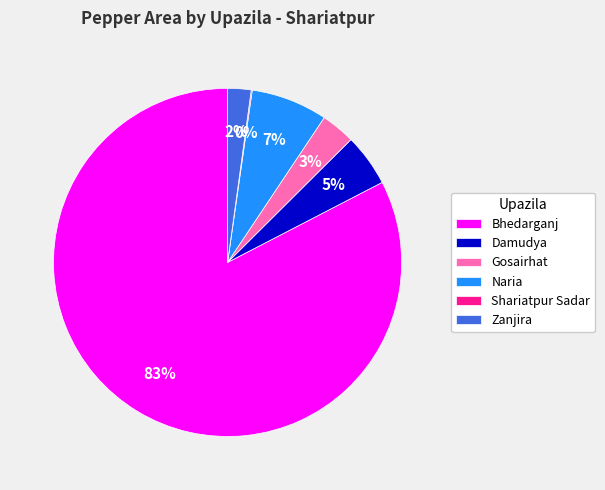

What percentage is the Gosairhat slice, to the nearest percent?

3%